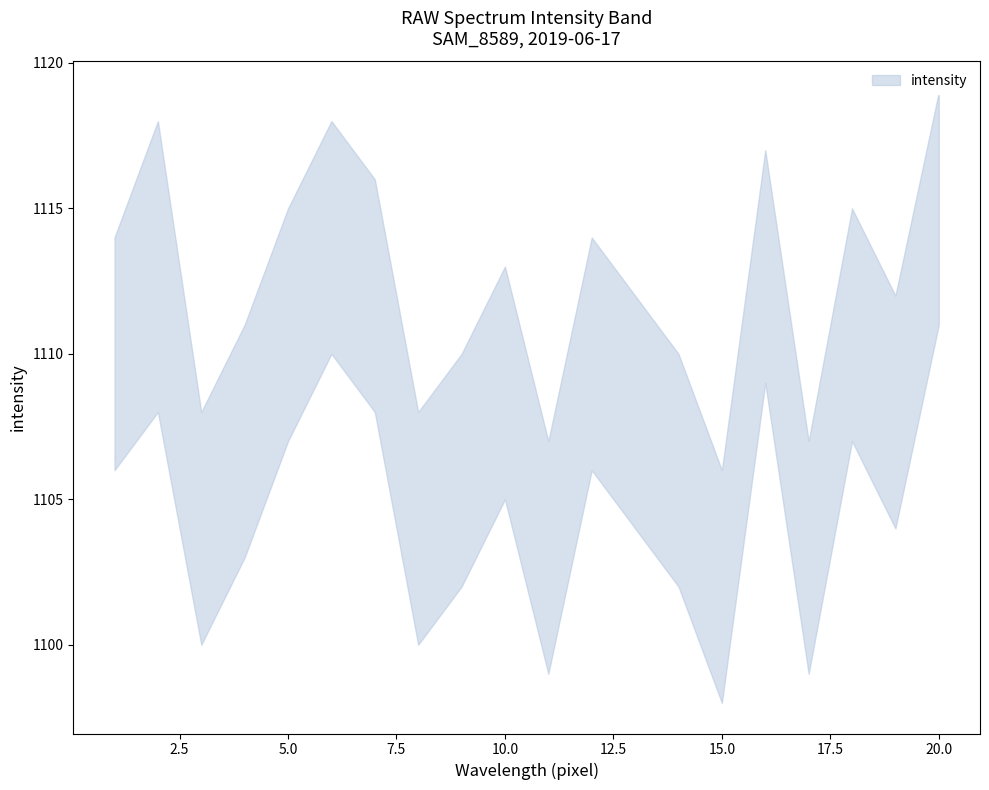

At 12, list the series in order from smallest to largest.

intensity_lower, intensity_upper